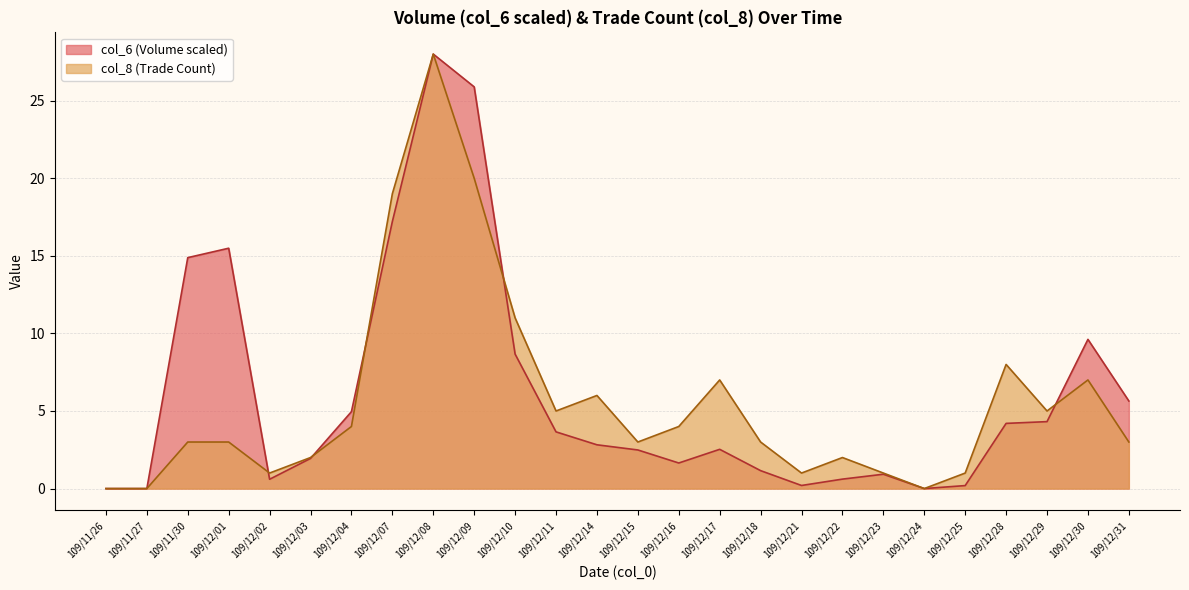

True or false: col_6 has more than 0 points higher than both neighbors.

True